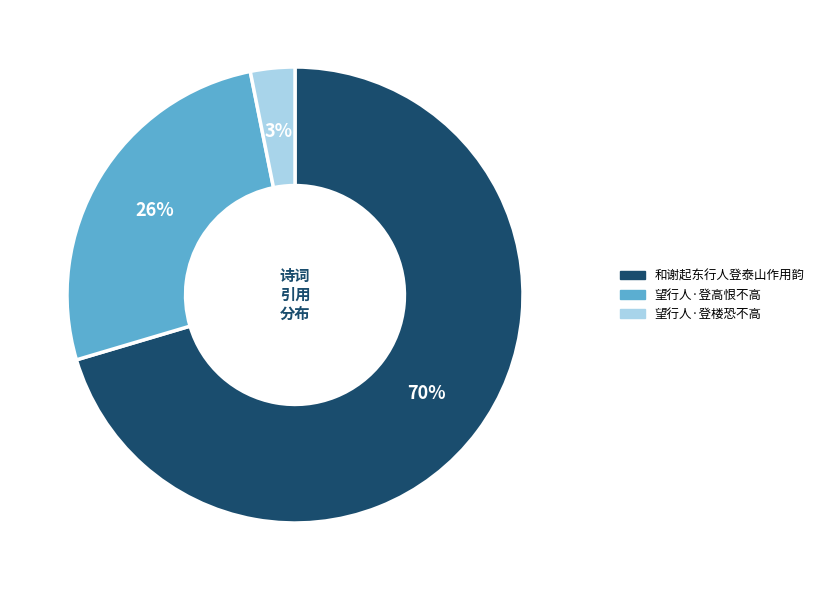

Does 望行人·登楼恐不高 account for over 50% of the chart?

No